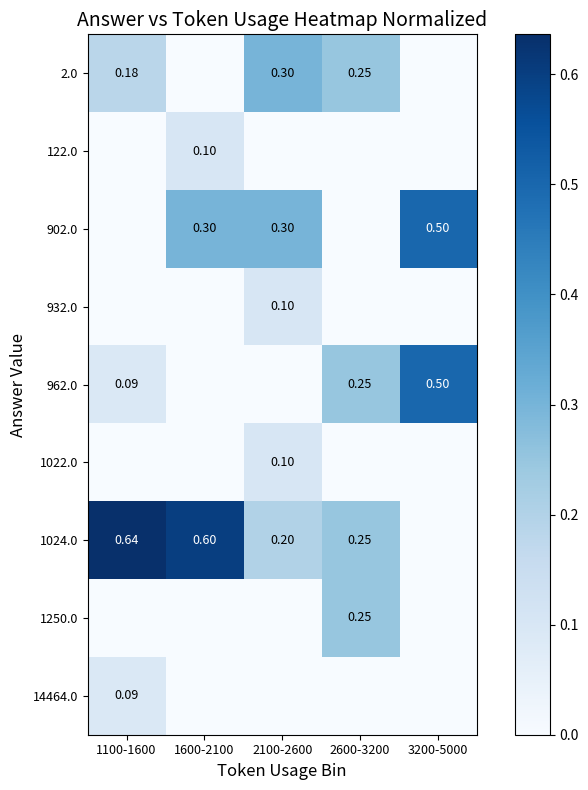

The value of 1022.0 at 1100-1600 is 0.1. True or false?

False